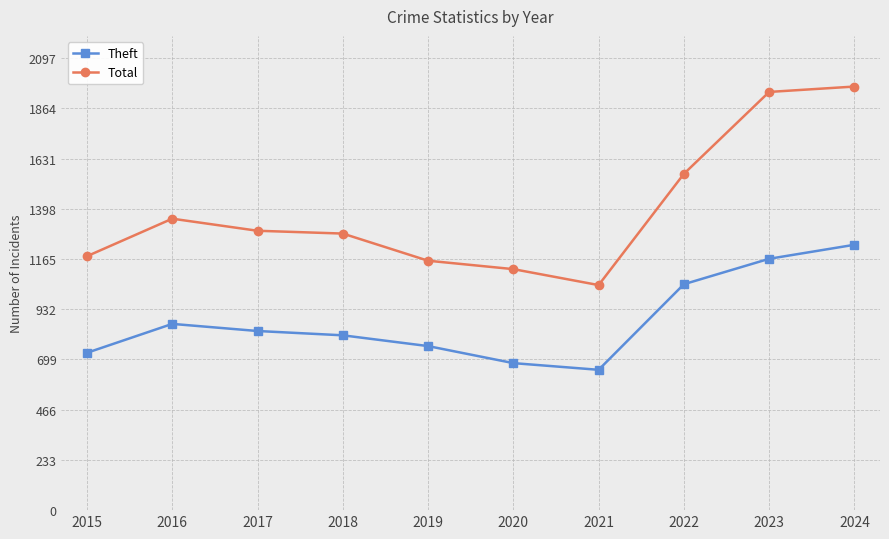

Which series has the largest total across all categories?

Total